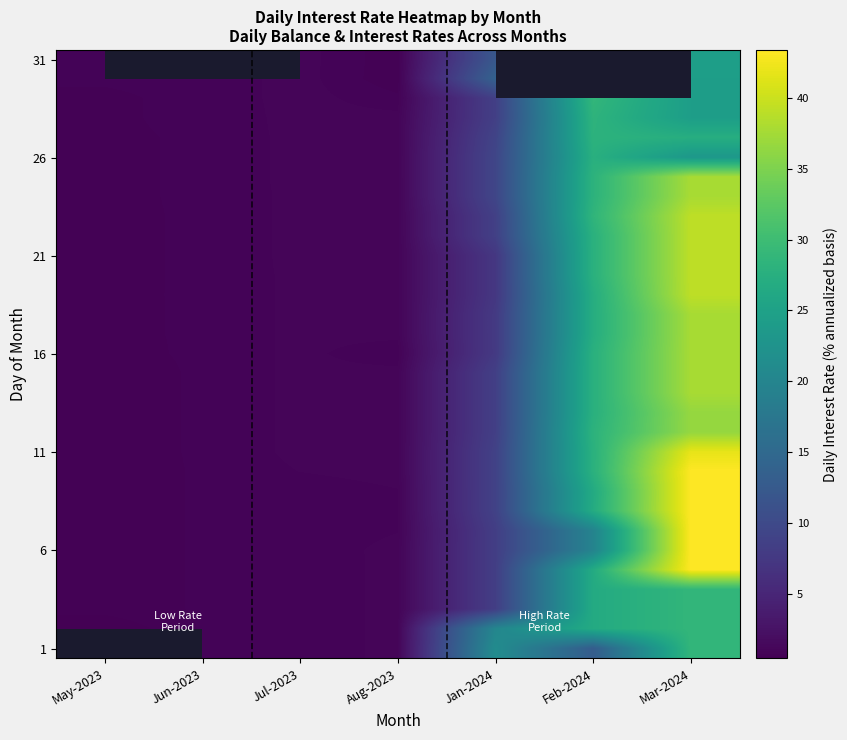

What is the spread (max minus min) of values at Aug-2023?

0.4